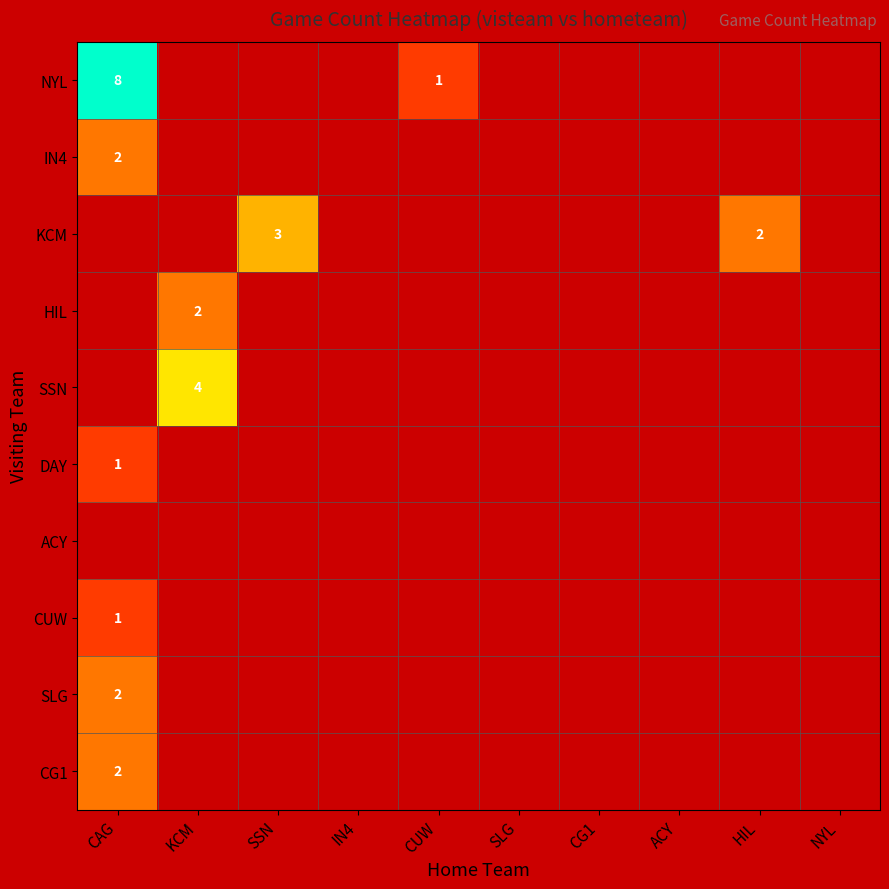

Is the value of KCM at KCM greater than the value of HIL at IN4?

No